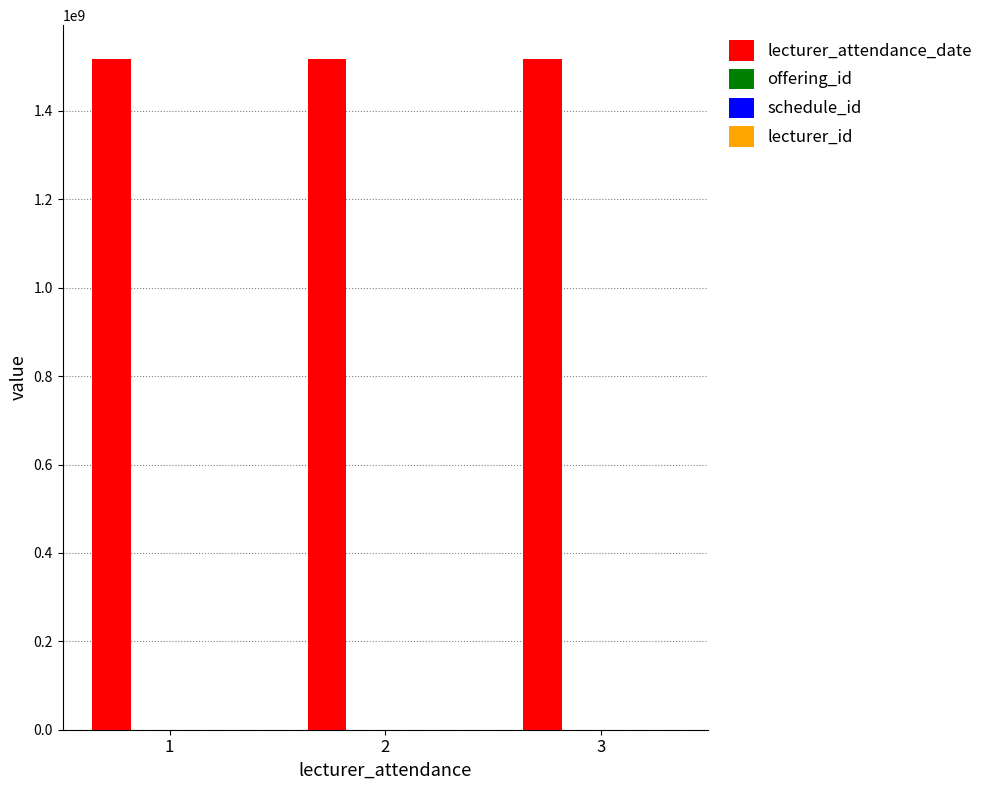

The value of lecturer_attendance_date at 1 is 557139105. True or false?

False